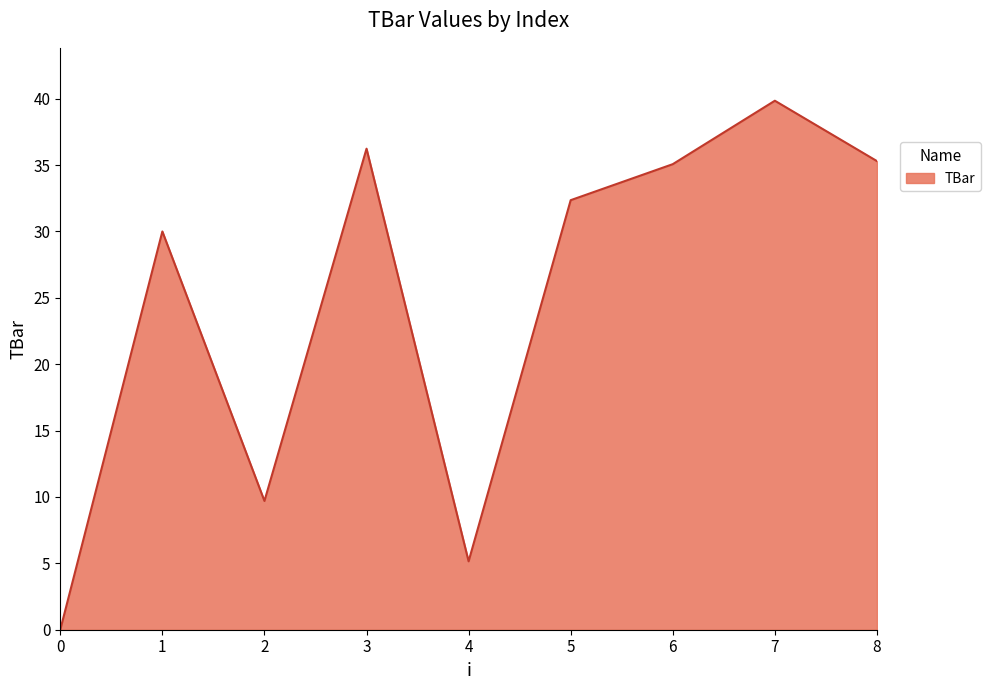

How many interior local valleys (lower than both neighbors) does the data have?

2